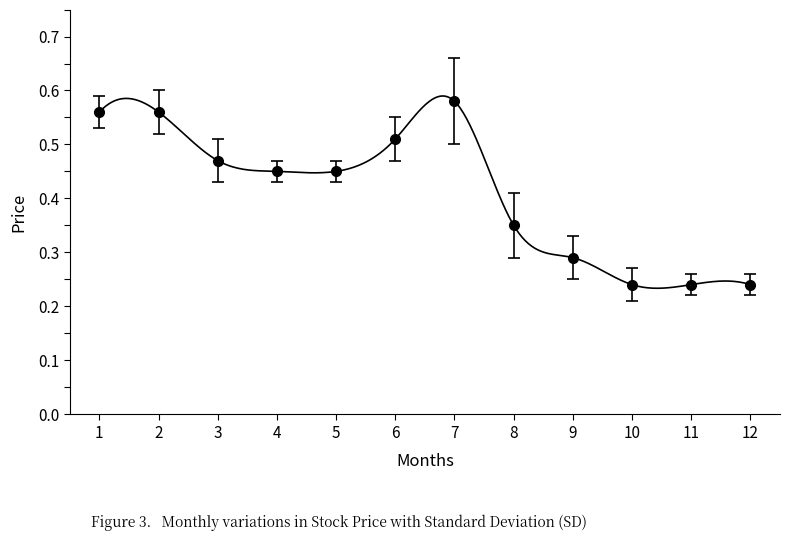

True or false: the data has more than 0 interior local peaks.

True